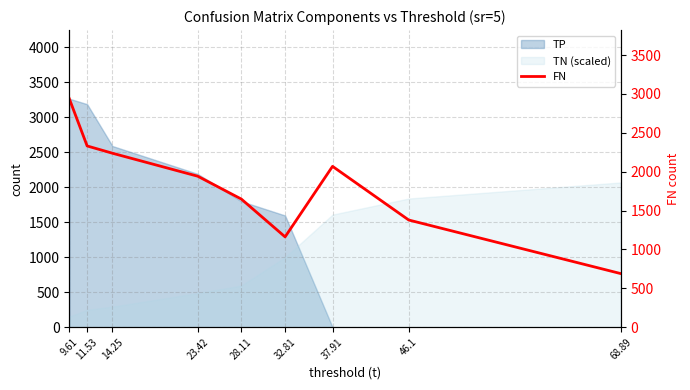

At which category does the data reach its first local valley?

32.81